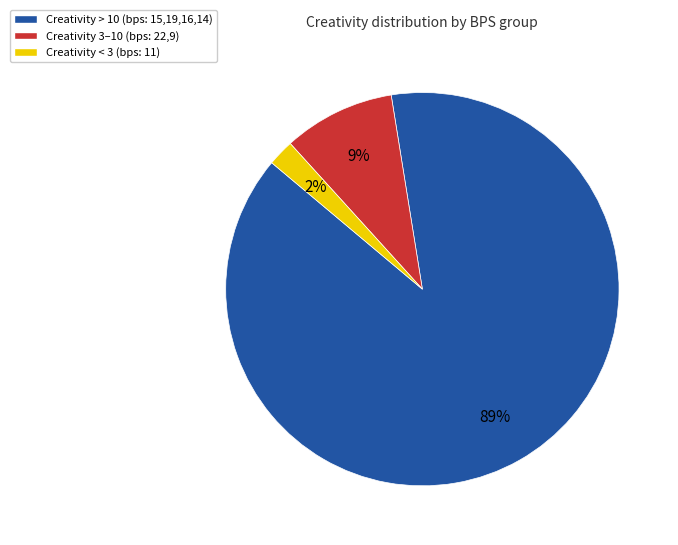

Is the sum of Creativity > 10 (bps: 15,19,16,14) and Creativity < 3 (bps: 11) greater than half?

Yes